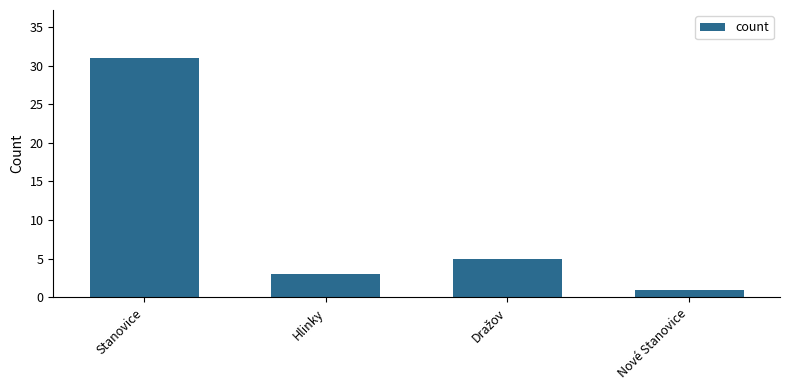

At which category does the chart reach its minimum across all series?

Nové Stanovice